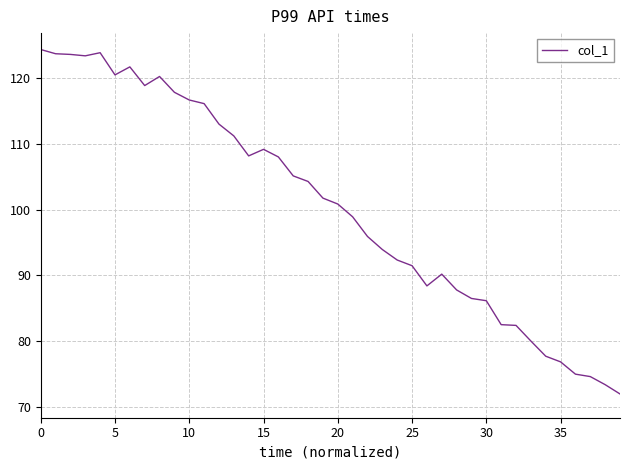

What is the minimum value shown in the chart?

72.0